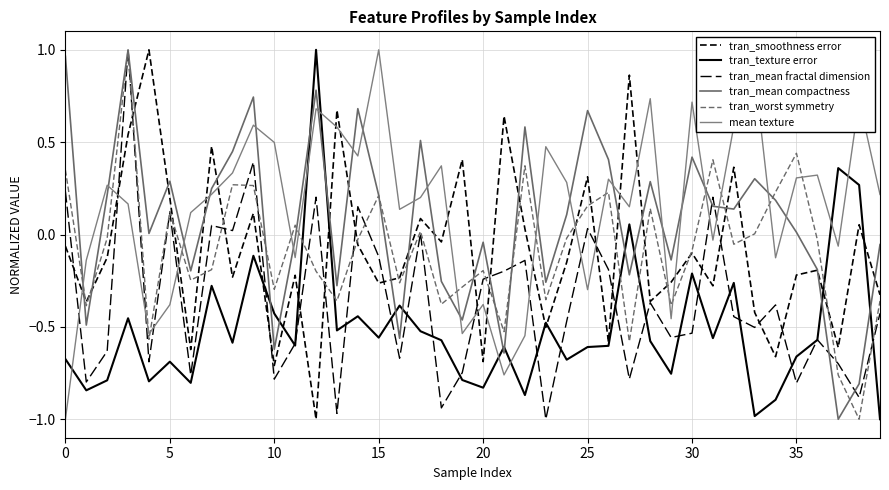

Is this an area chart (filled region under the line)?

No